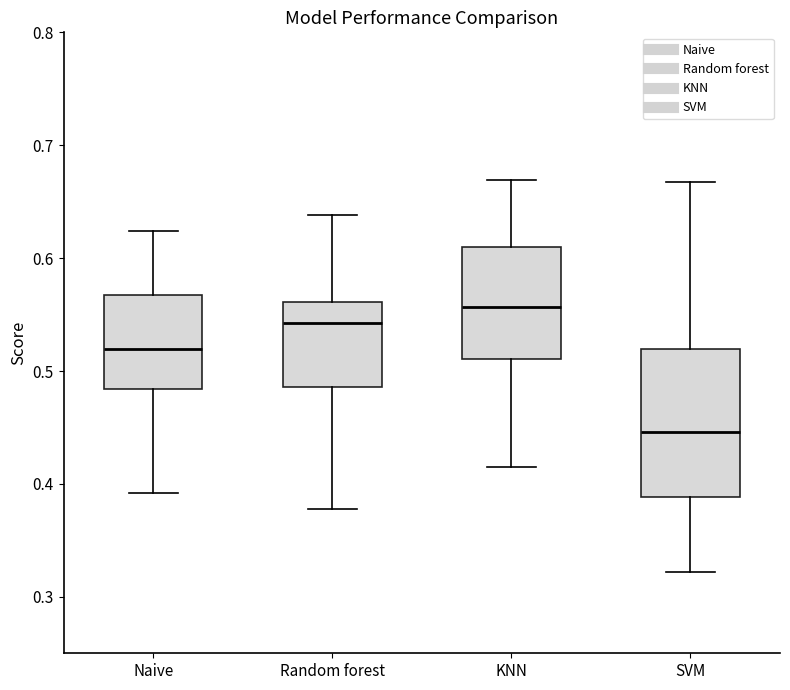

Where does the lower whisker of the box for KNN end on the y-axis? The values are not printed on the chart, so give them approximately, as read against the axis.

0.42